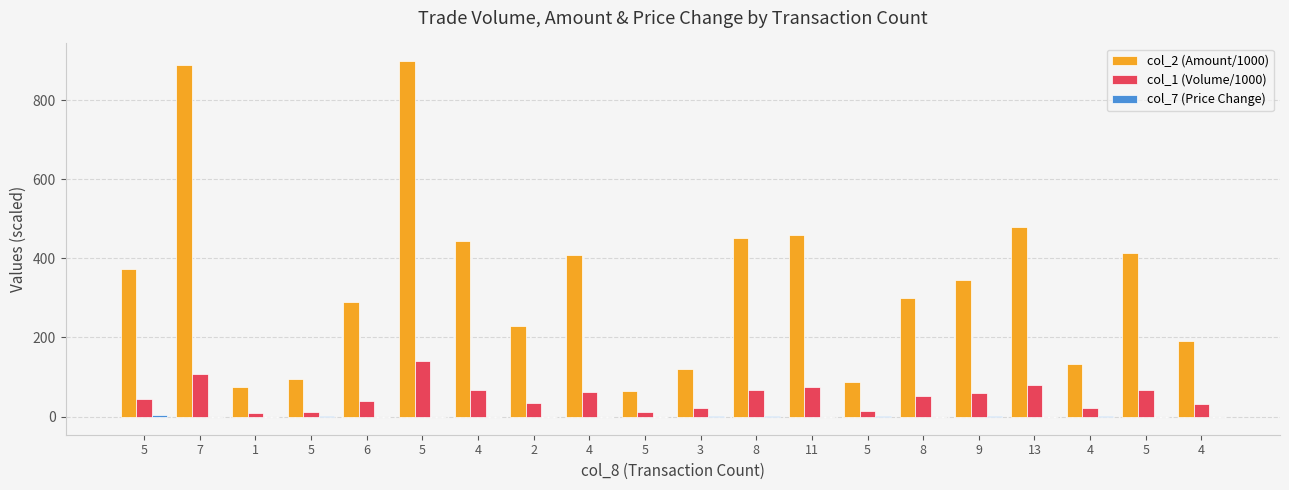

What is the difference between the maximum and second lowest values in the col_2 (Amount/1000) series?

822.5